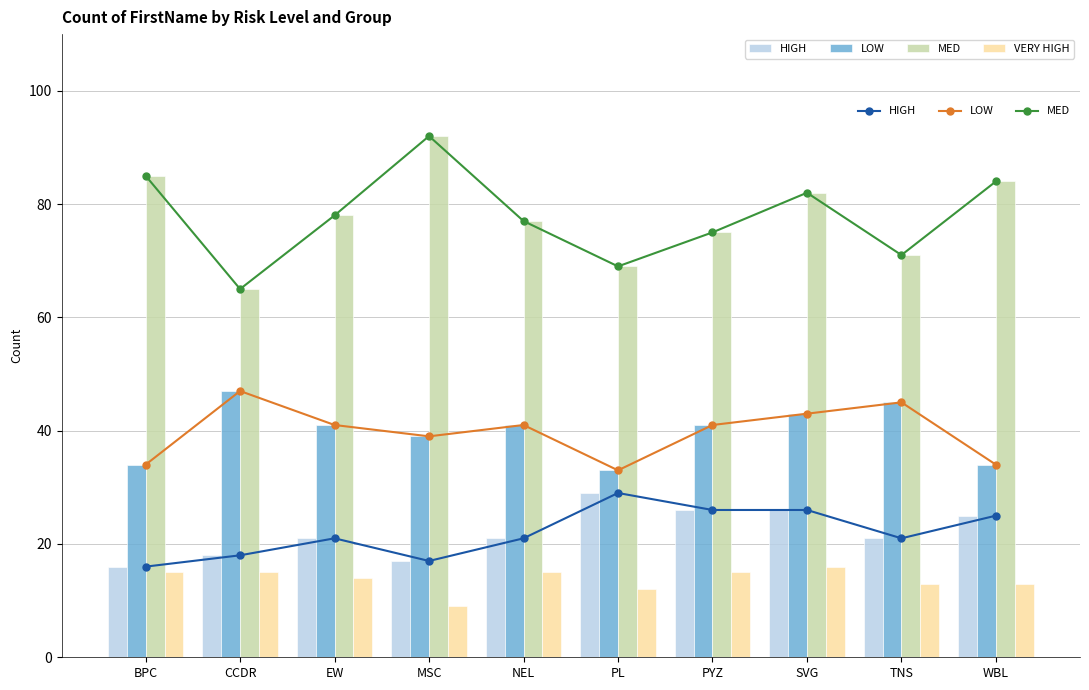

How many groups of bars are there?

10